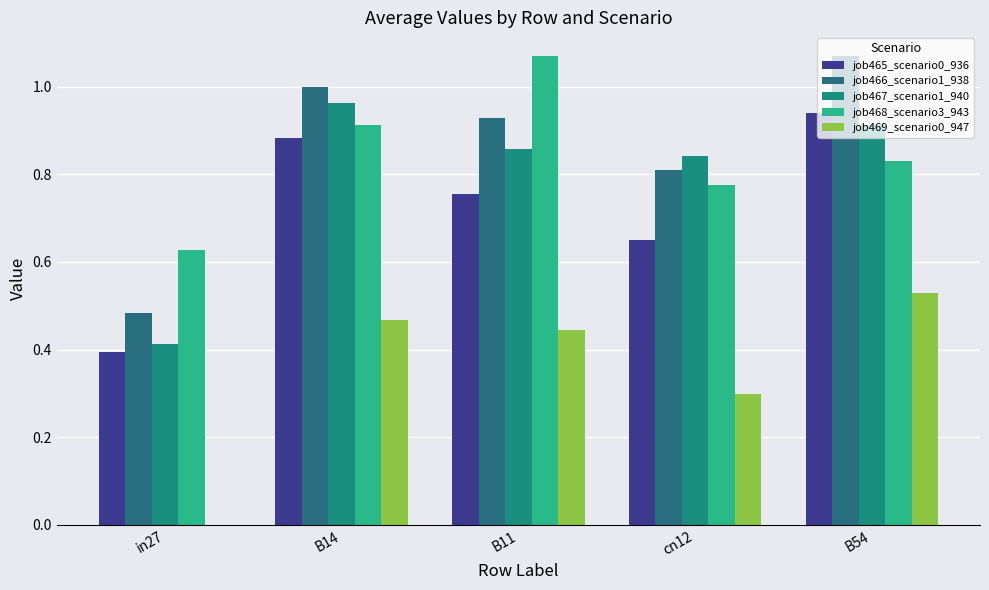

Count the job465_scenario0_936 values in the range 0 to 1.

5